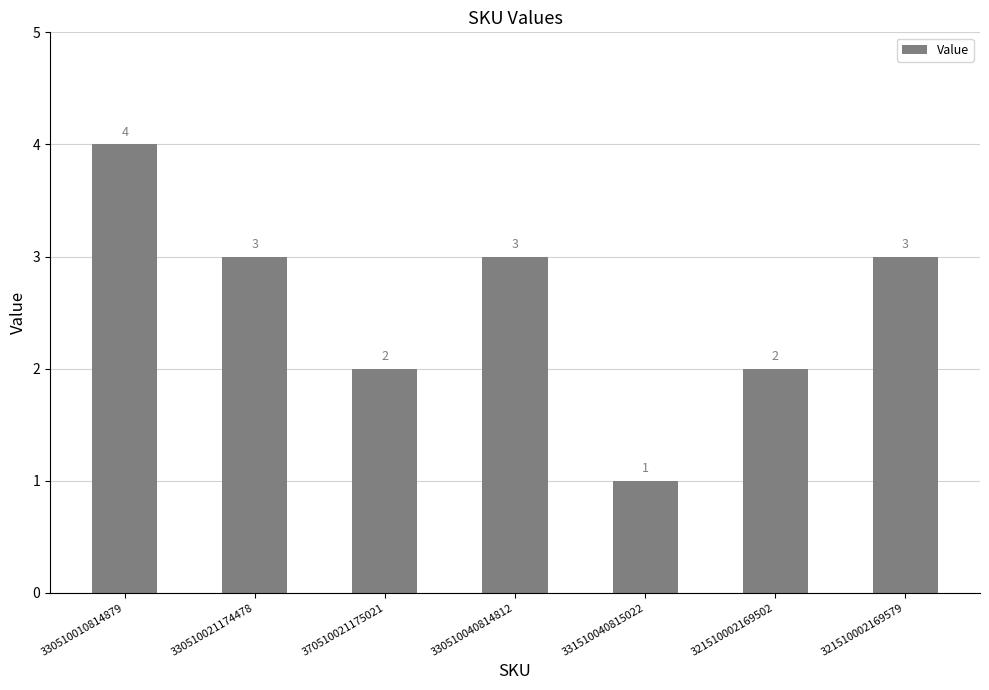

How many data points are less than 3?

3